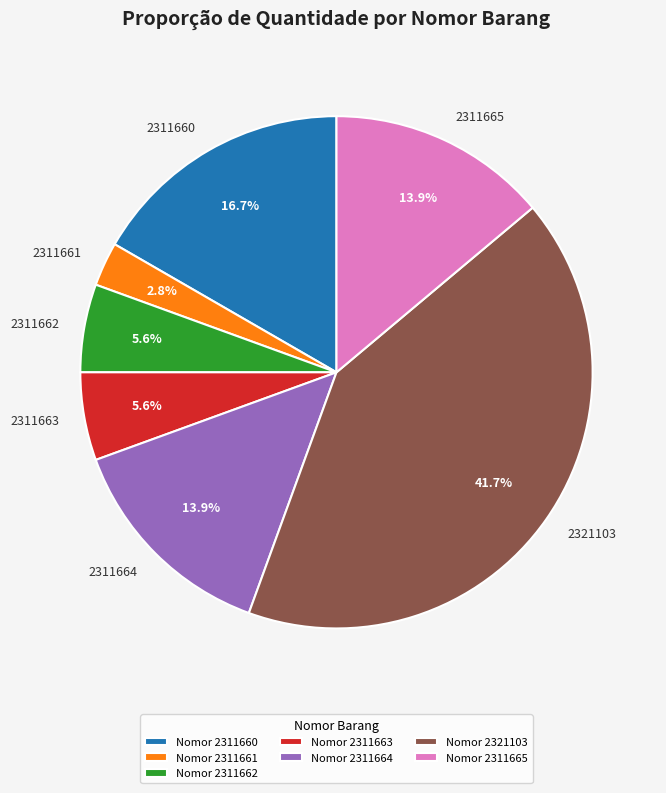

Is there any slice that represents more than half of the pie?

No